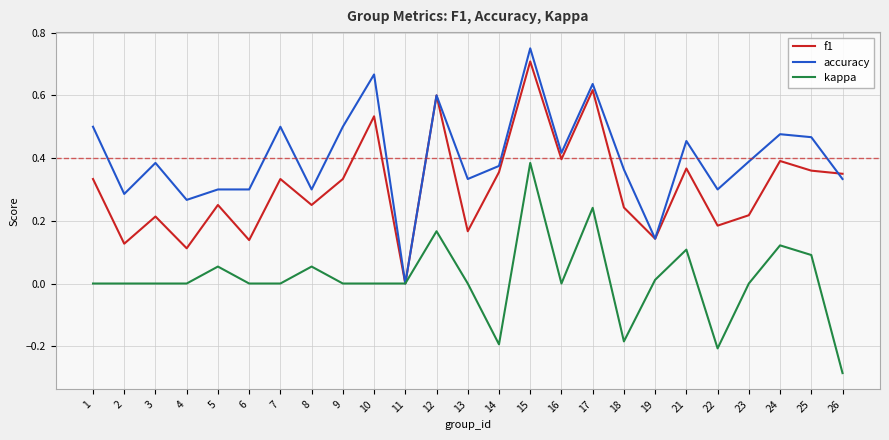

Which series has the largest range (max minus min)?

accuracy